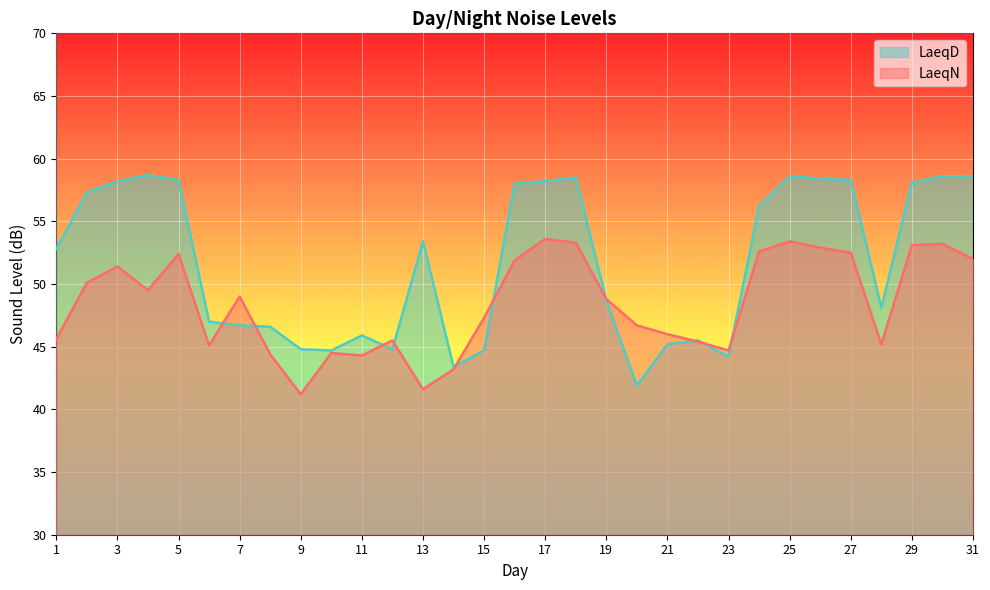

What is the average value of the LaeqN line series?

48.4